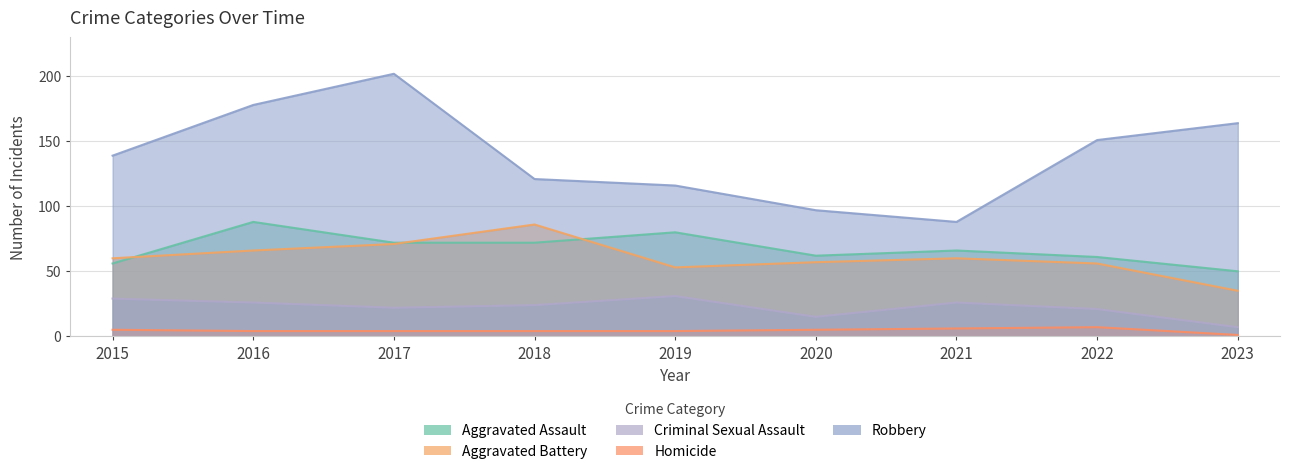

What is the difference between the Robbery values at 2018 and 2017?

81